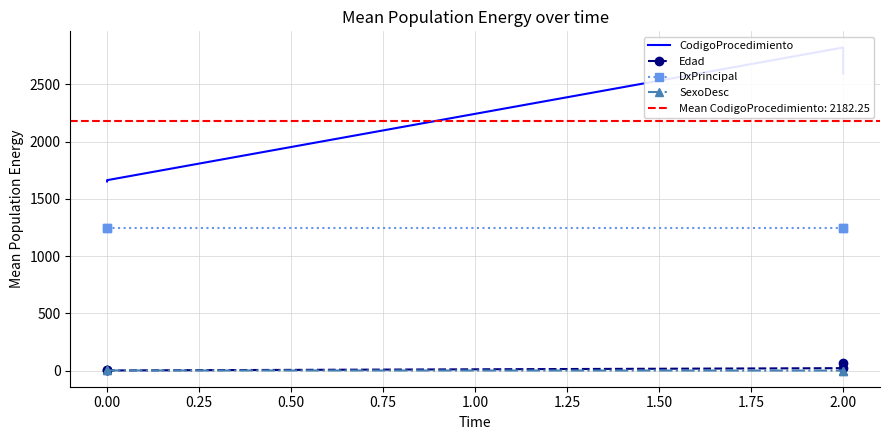

What is the difference between the second highest and minimum values in the SexoDesc series?

1